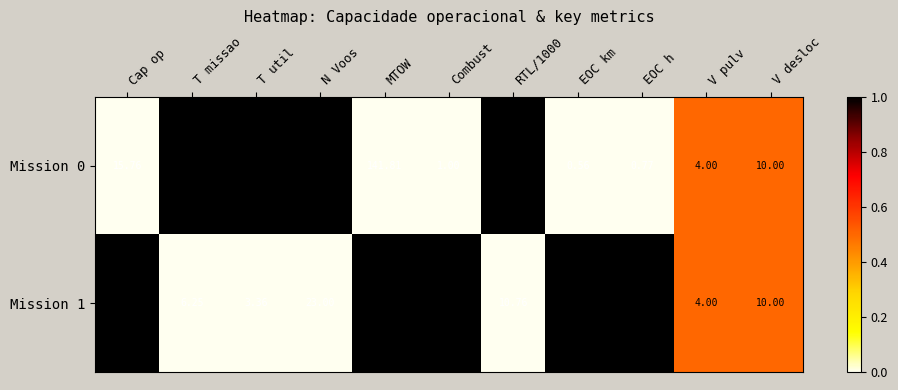

At how many categories does at least one series exceed 0?

11